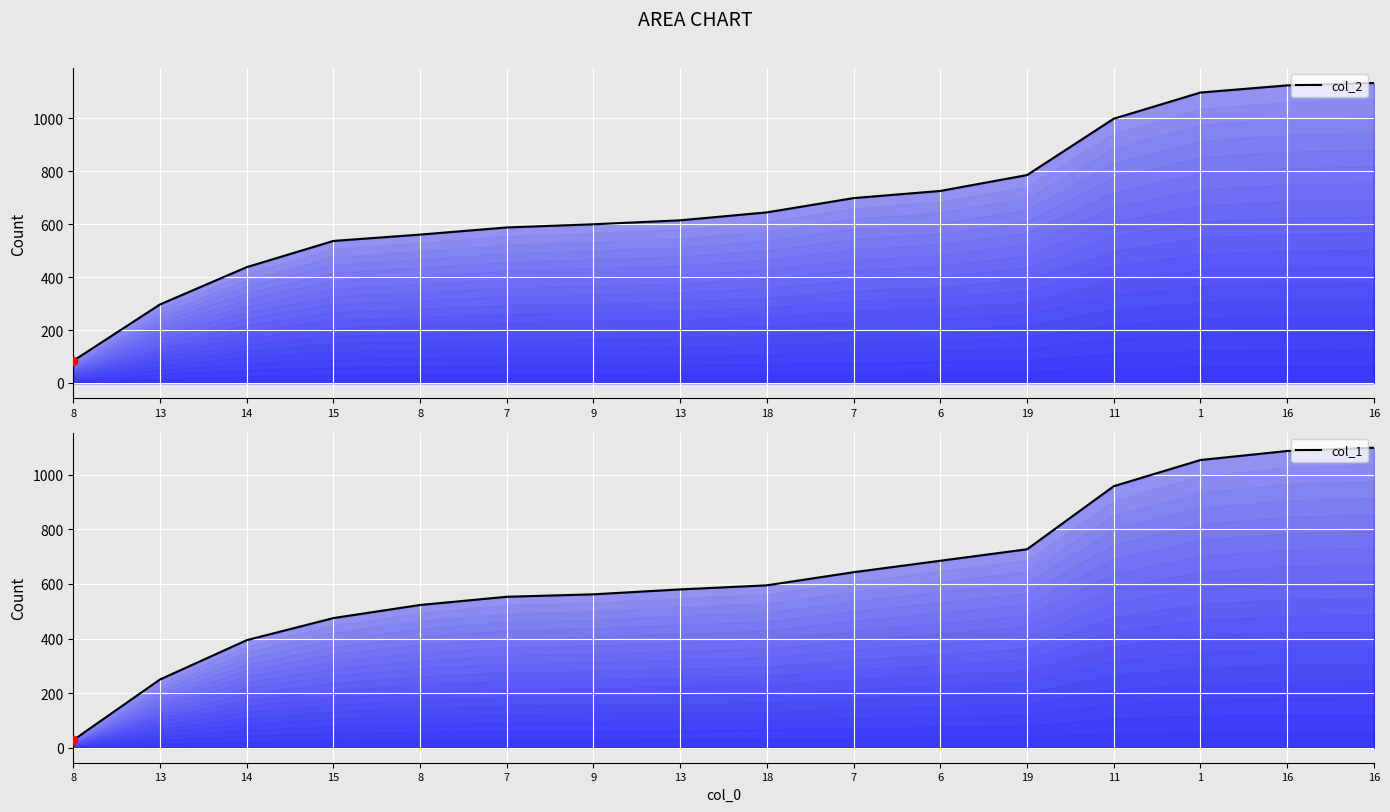

True or false: col_1 and col_2 intersect in this chart.

False